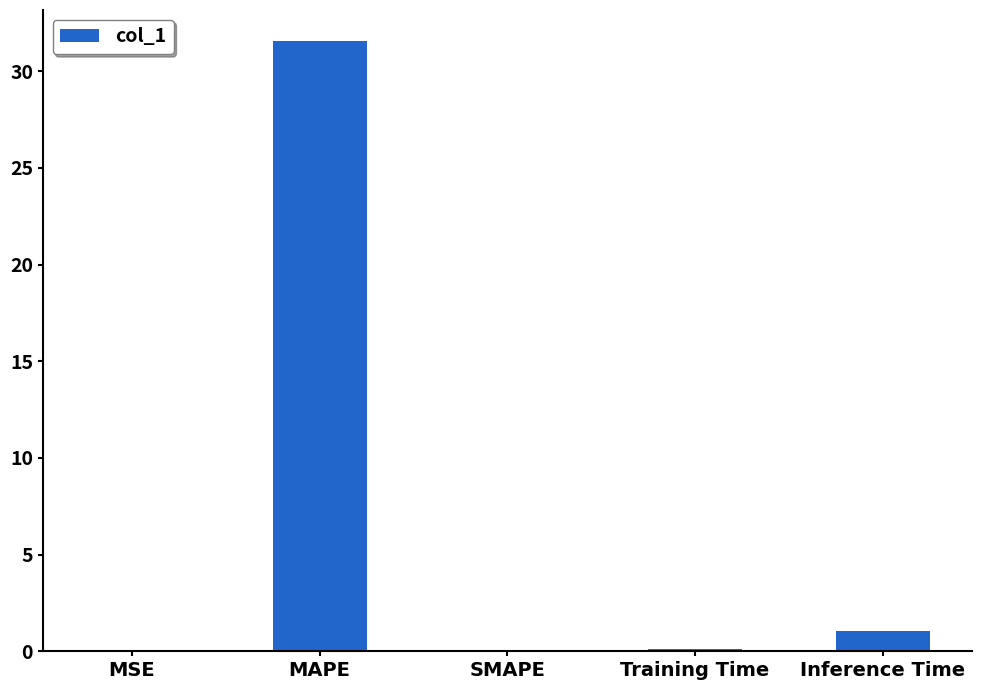

What is the sum of all values?

32.8